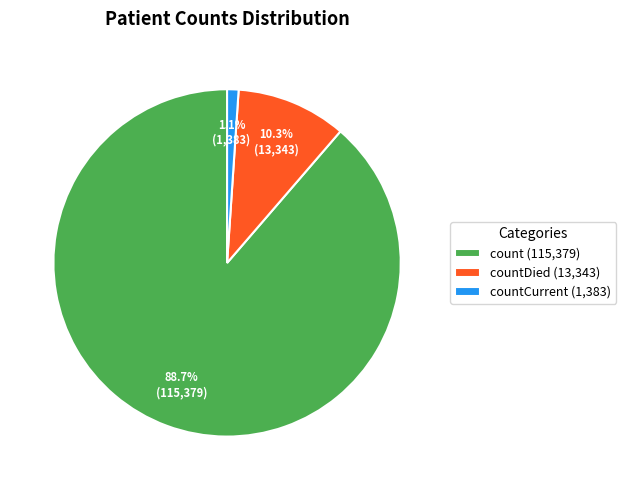

Which has a higher value, countDied (13,343) or count (115,379)?

count (115,379)